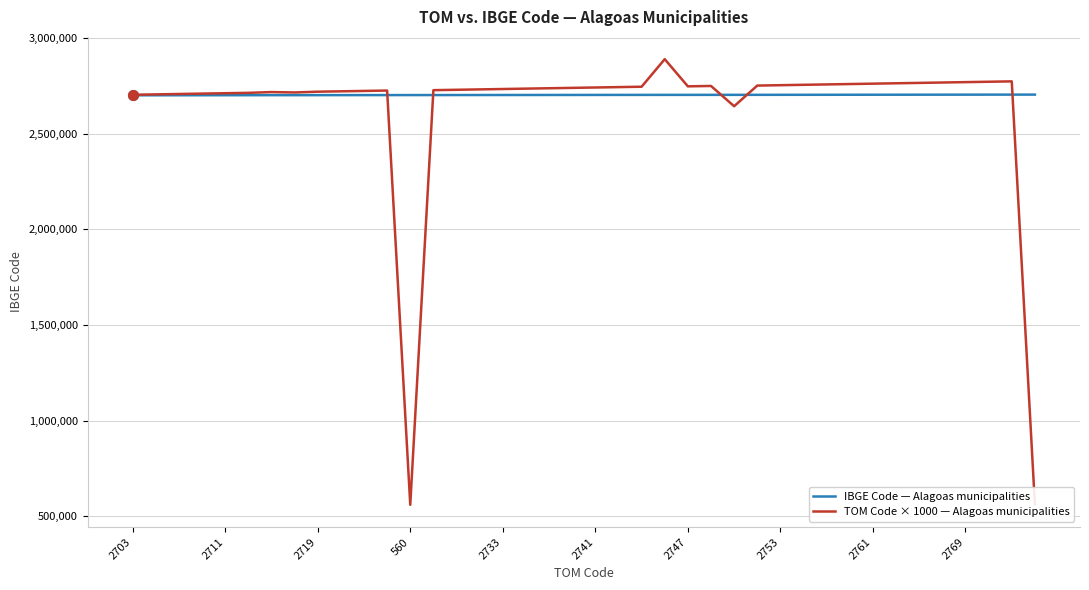

What is the difference between the maximum and minimum values in the TOM Code × 1000 — Alagoas municipalities series?

2329000